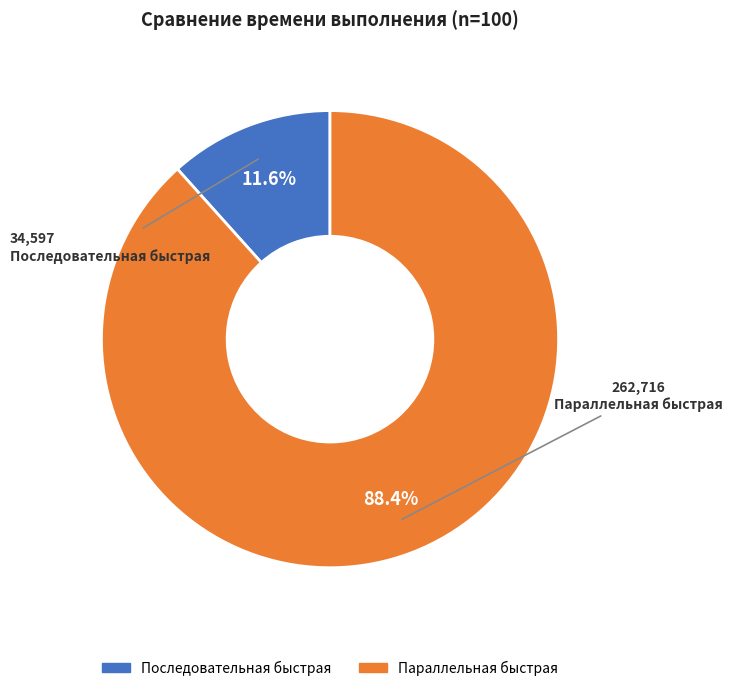

Does Параллельная быстрая represent more than half of the total?

Yes